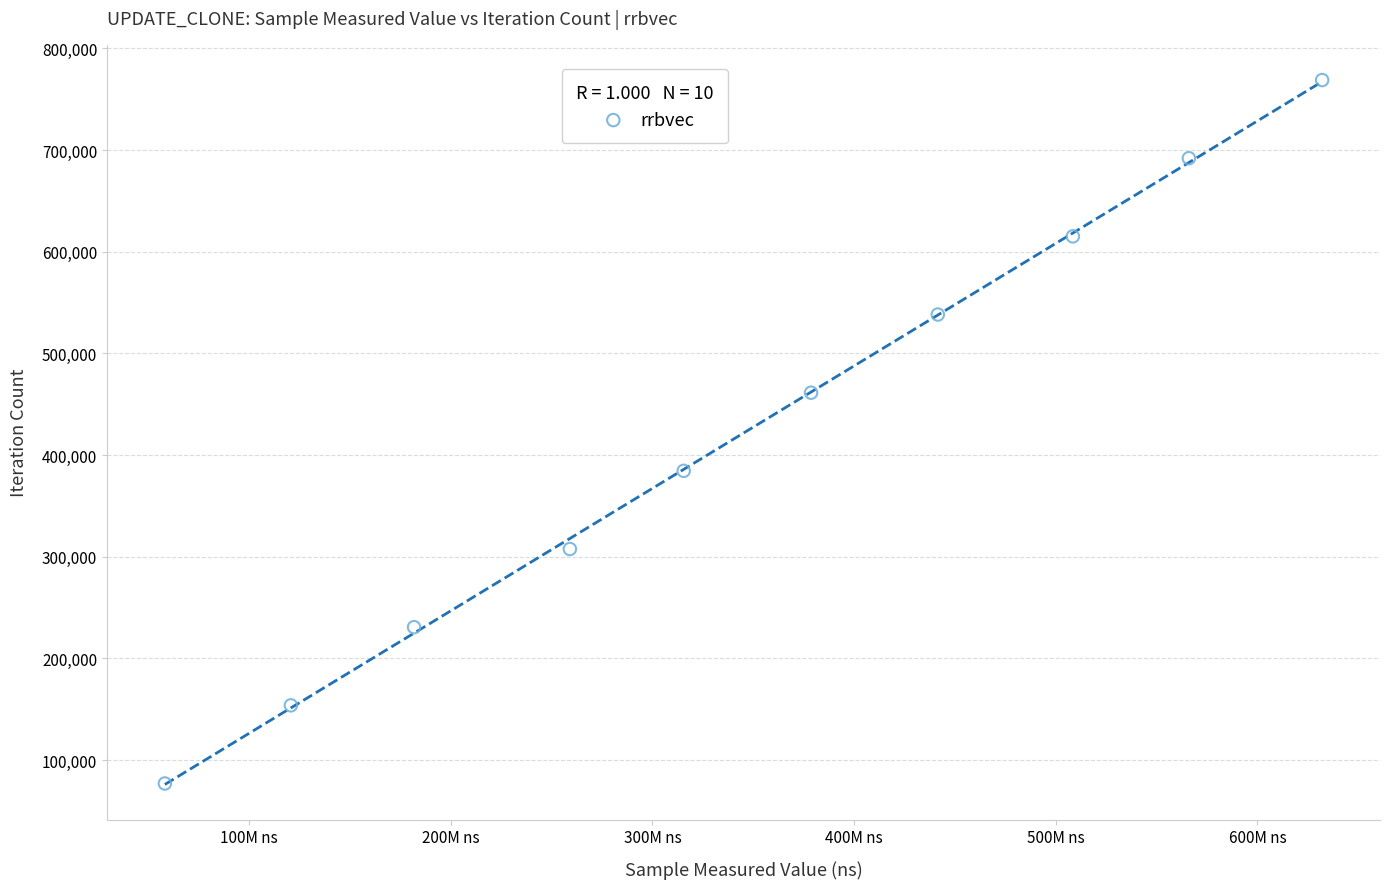

What is the average Y value?

422862